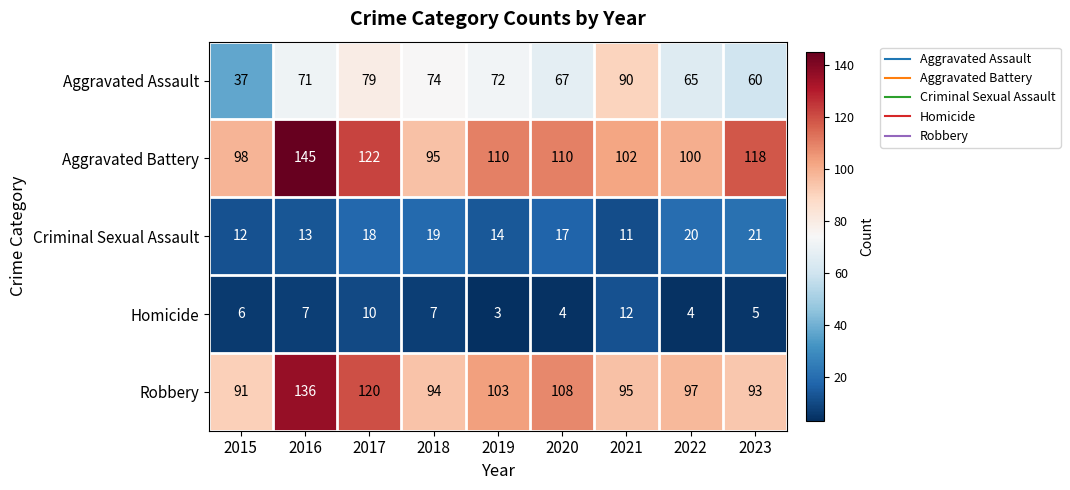

Rank the series by their maximum value, from highest to lowest.

Aggravated Battery, Robbery, Aggravated Assault, Criminal Sexual Assault, Homicide